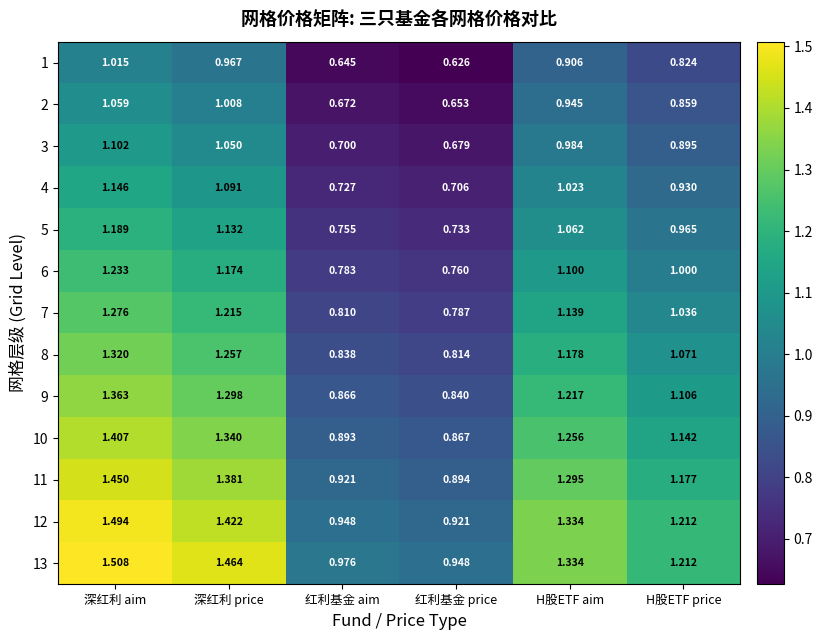

Which label corresponds to the largest value in the chart?

深红利 aim